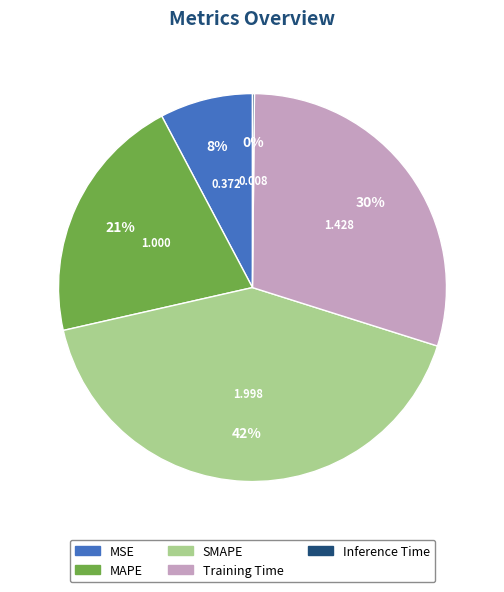

Which has a higher value, SMAPE or MAPE?

SMAPE